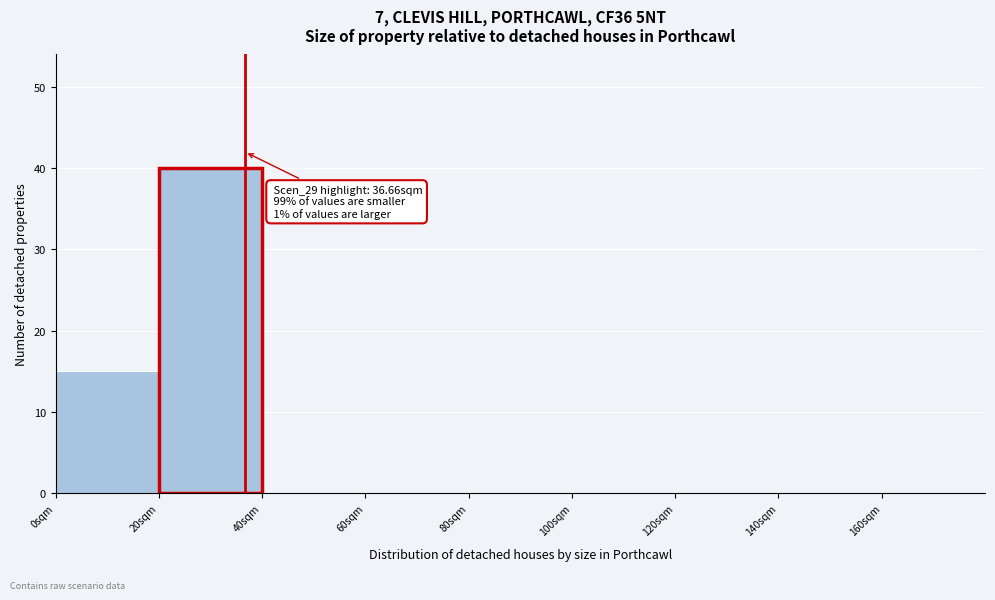

Which range on the x-axis has the tallest bar?

20 to 40